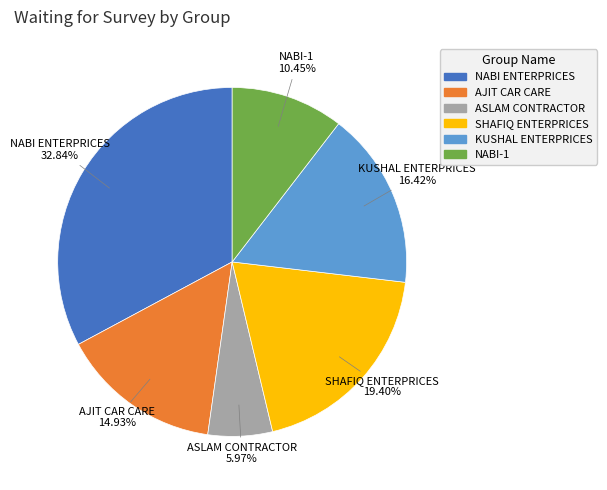

Which category has the smallest portion of the pie?

ASLAM CONTRACTOR